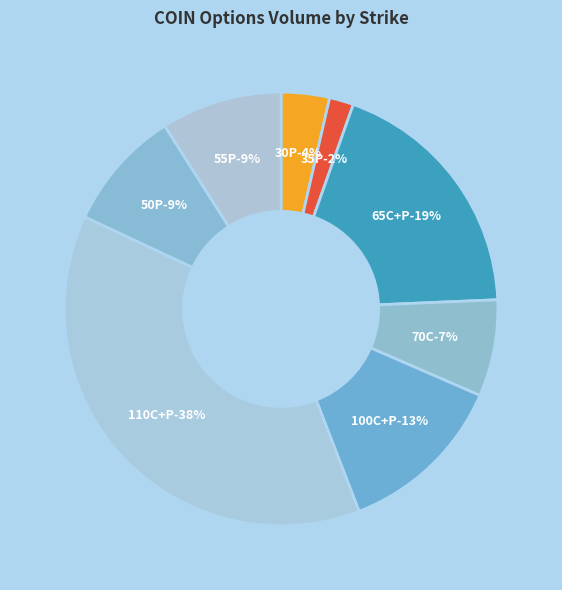

How many slices are in this pie chart?

8